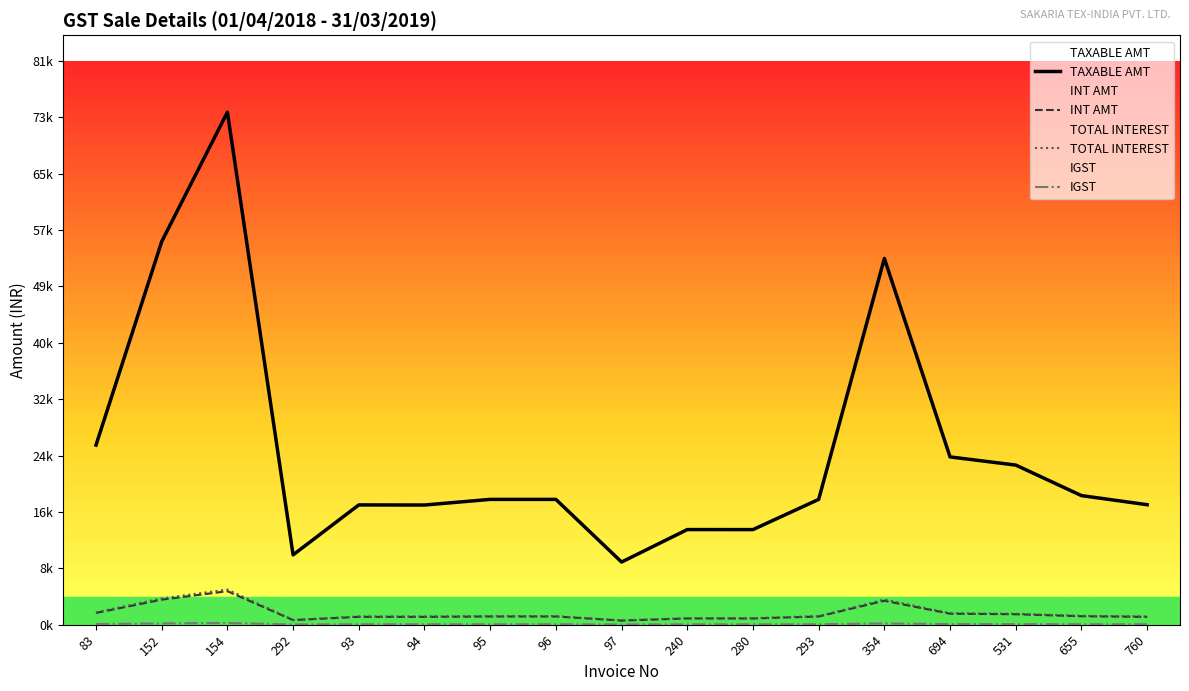

What is the label of the 4th point from the right?

694